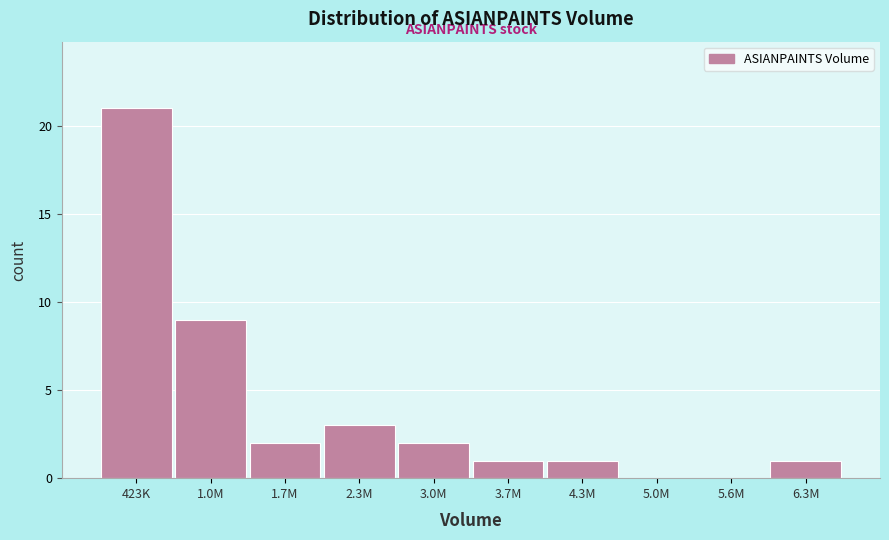

Reading left to right, extract all data points from this chart.

423K=21	1.0M=9	1.7M=2	2.3M=3	3.0M=2	3.7M=1	4.3M=1	5.0M=0	5.6M=0	6.3M=1